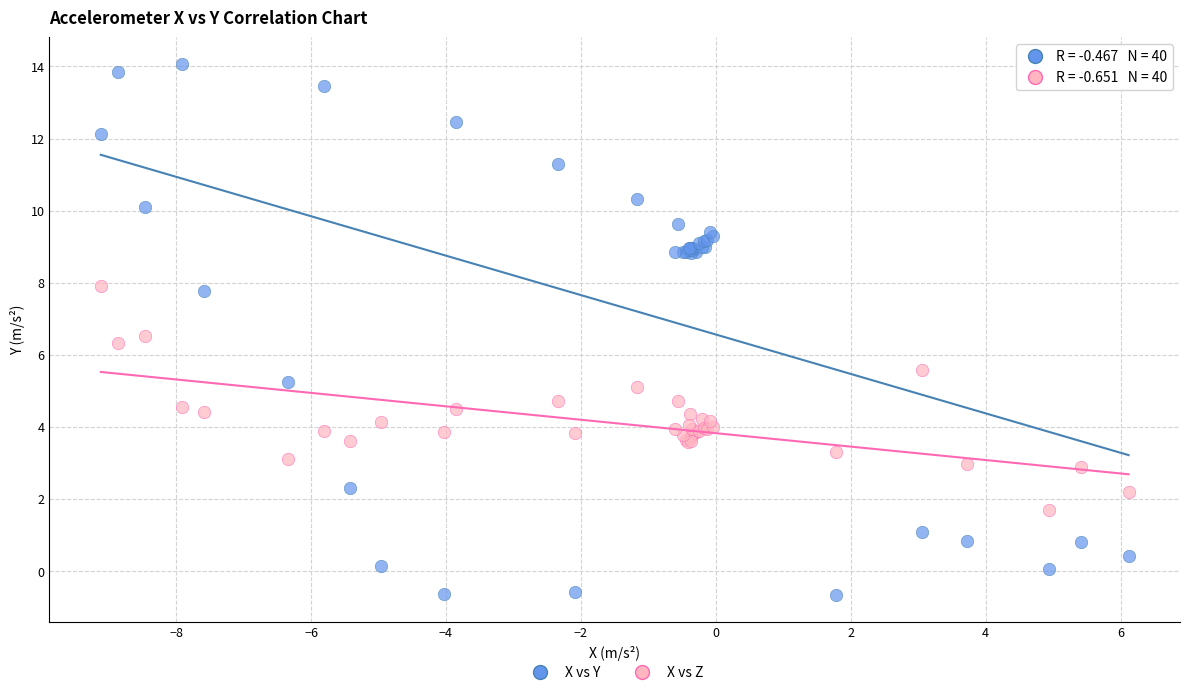

What is the X range (max minus min) for the scatter plot?

15.2